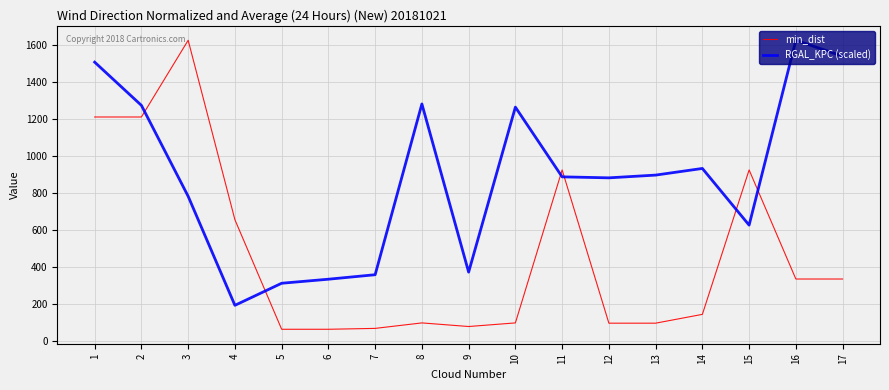

At 6, list the series in order from smallest to largest.

min_dist, RGAL_KPC (scaled)